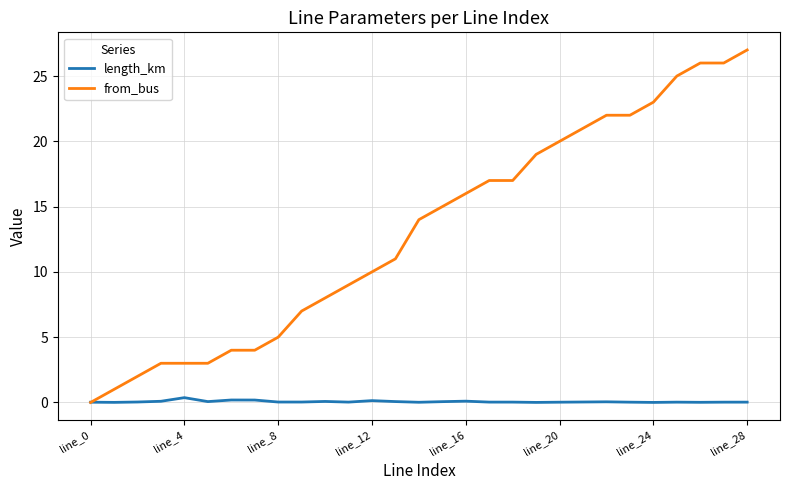

Which series has the largest total across all categories?

from_bus